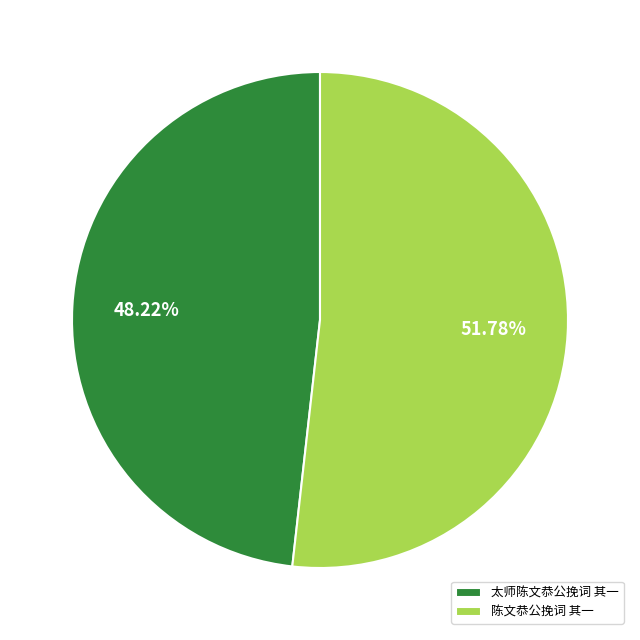

Approximately how many times larger is the value at 陈文恭公挽词 其一 compared to 太师陈文恭公挽词 其一?

1.1